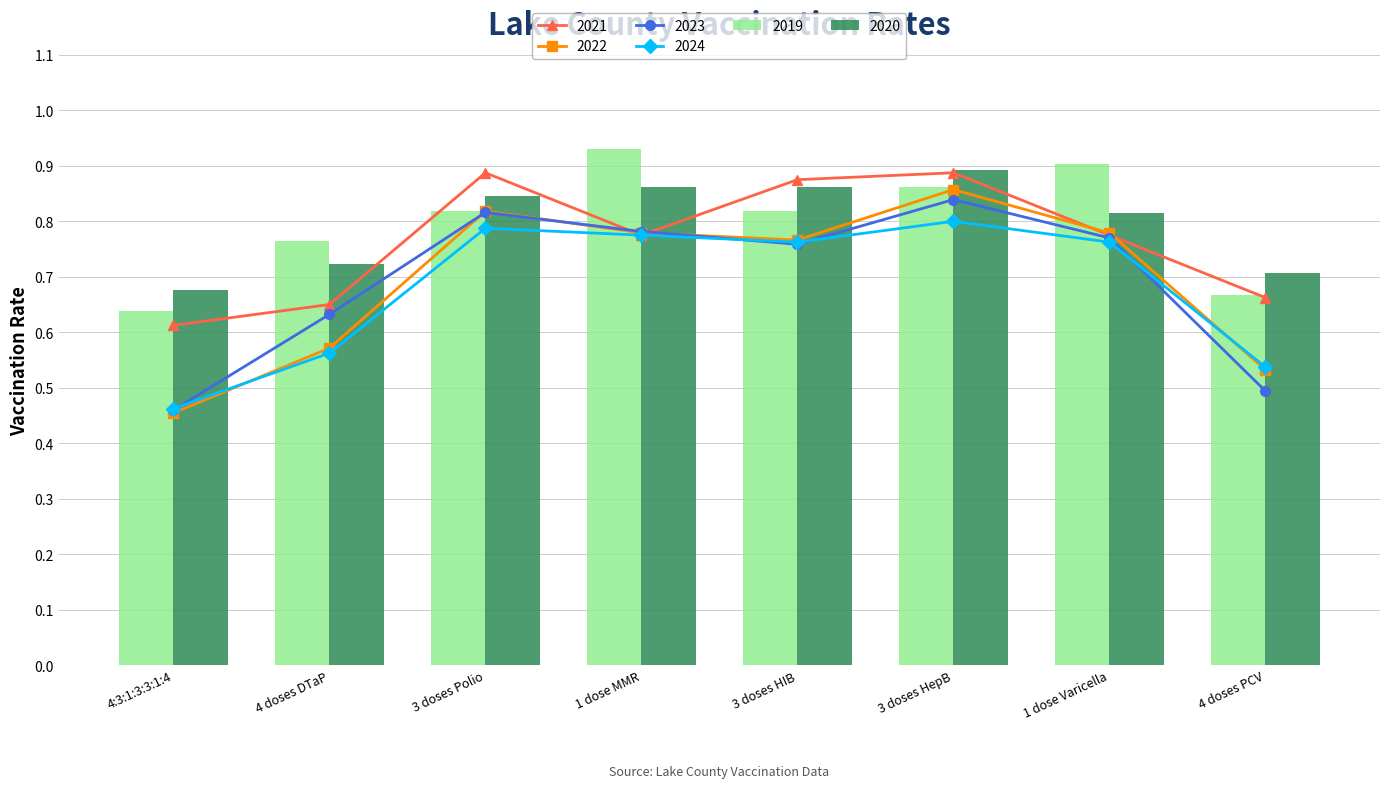

The 2018 series shows 0.5 at 4 doses PCV. True or false?

True